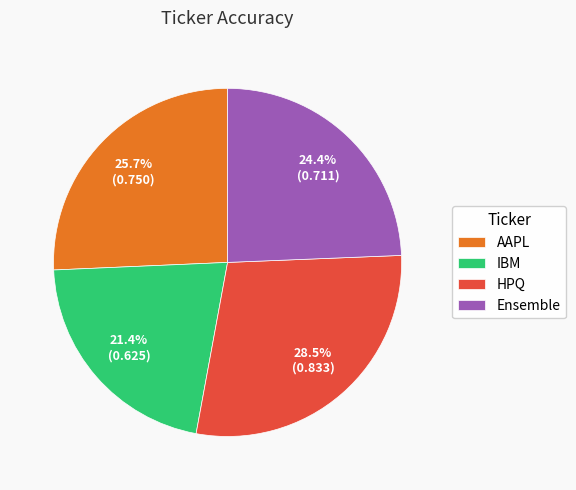

Which has a higher value, IBM or Ensemble?

Ensemble